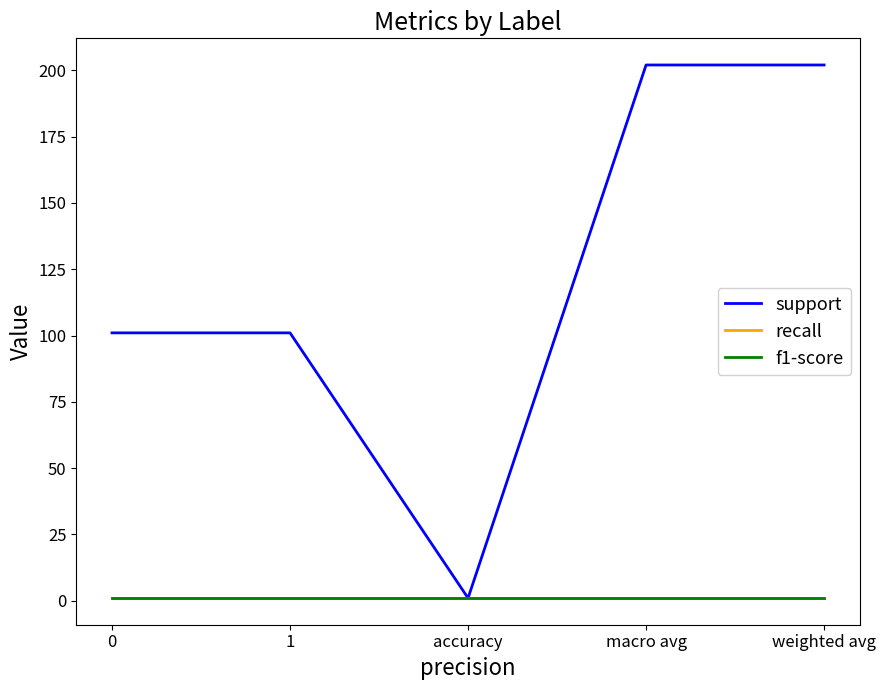

Is it true that recall equals 2 at 1?

False